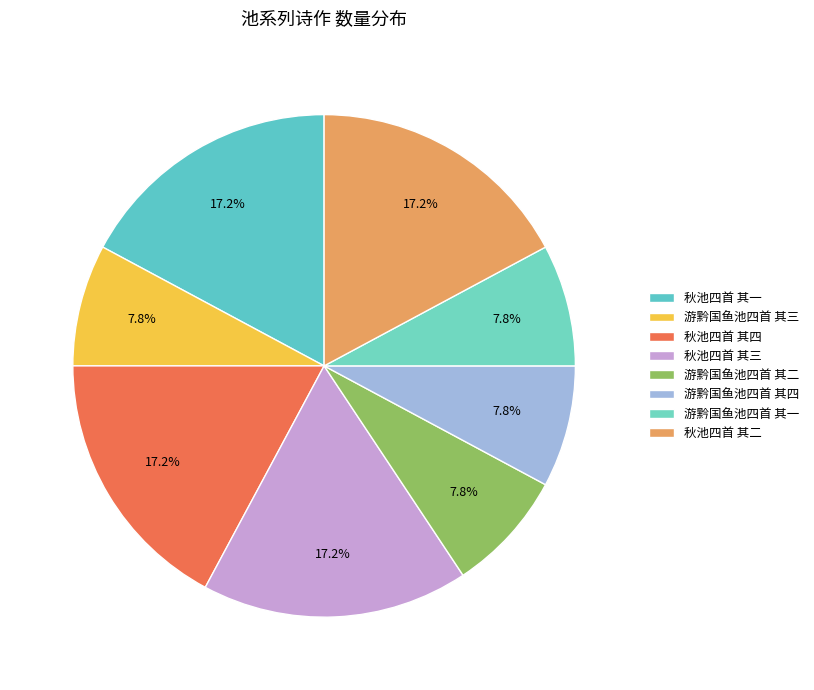

Is there a majority slice in this chart?

No